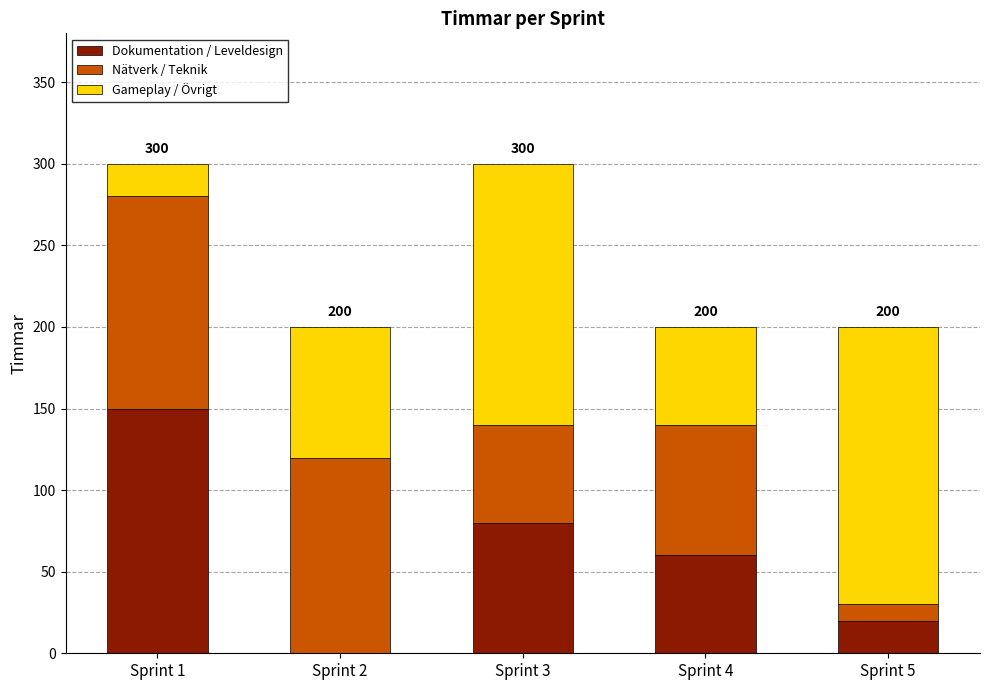

Reading left to right, transcribe the values for Dokumentation / Leveldesign.

Sprint 1=150	Sprint 2=0	Sprint 3=80	Sprint 4=60	Sprint 5=20